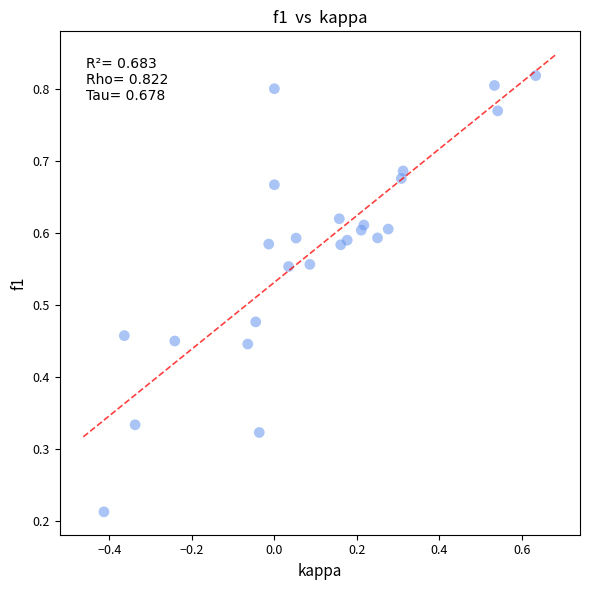

What is the range of X values (max minus min)?

1.0